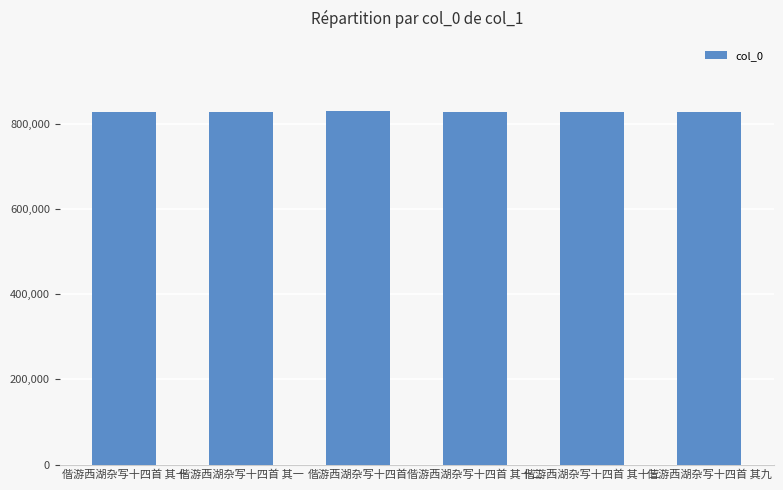

What is the label of the 4th bar from the right?

偕游西湖杂写十四首